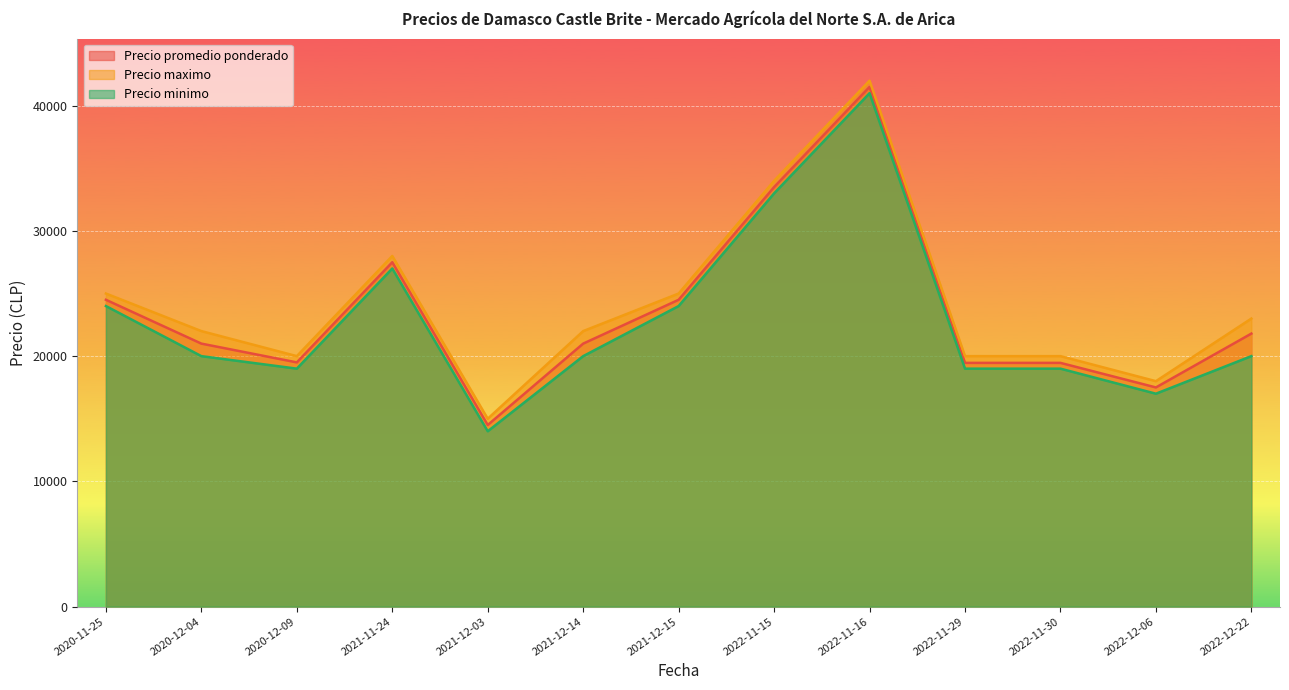

Which series changed the most between 2021-11-24 and 2021-12-14?

Precio minimo